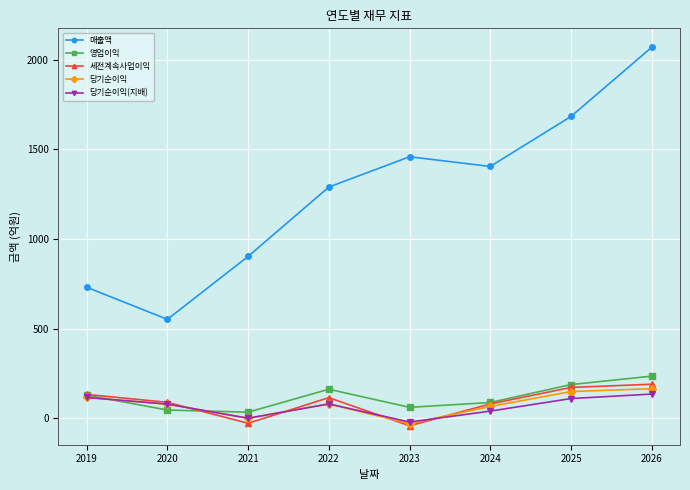

True or false: 영업이익 and 매출액 intersect in this chart.

False